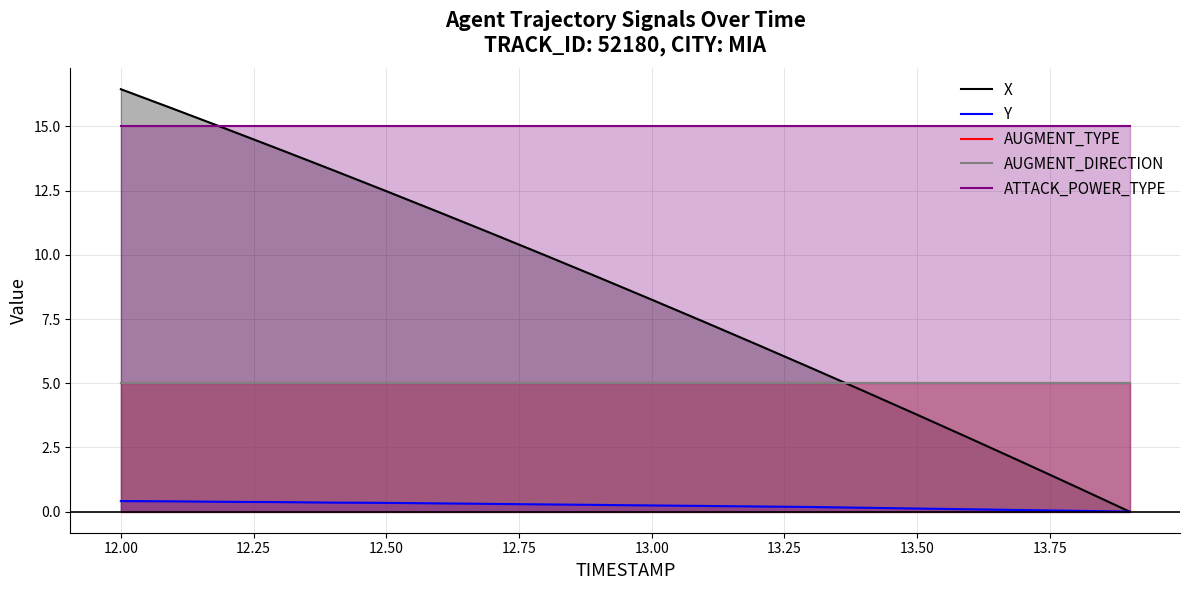

Which has a higher value, 13.50 or 13.25?

13.25